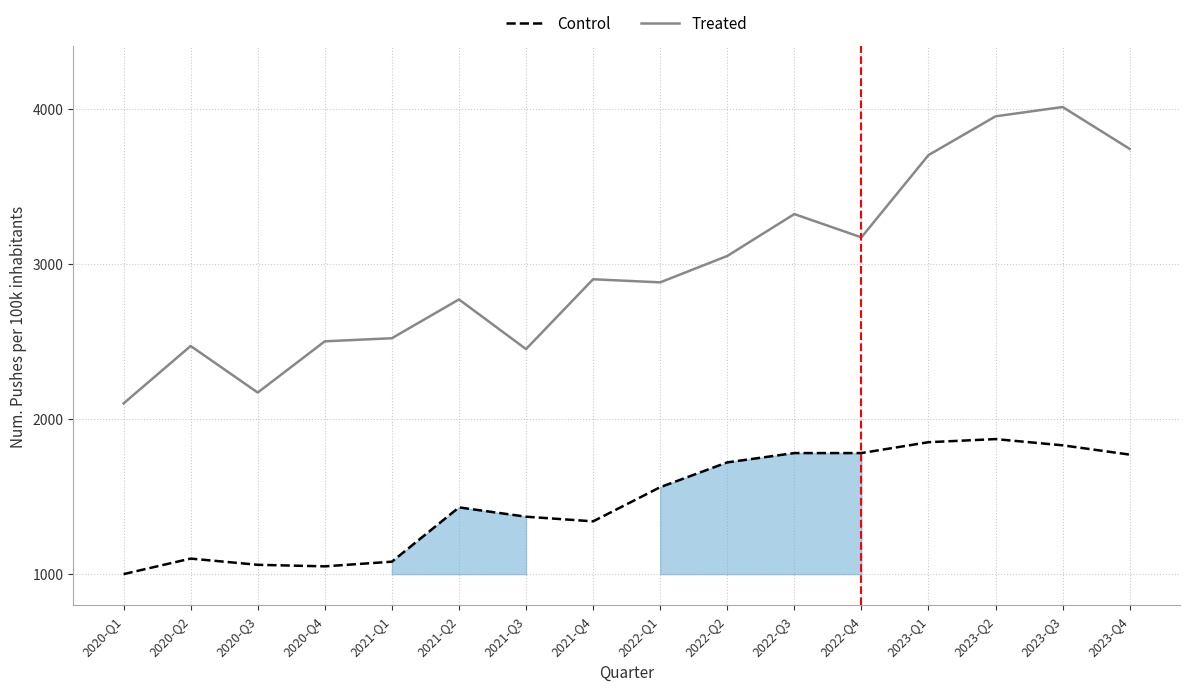

At how many categories does at least one series exceed 1879?

16